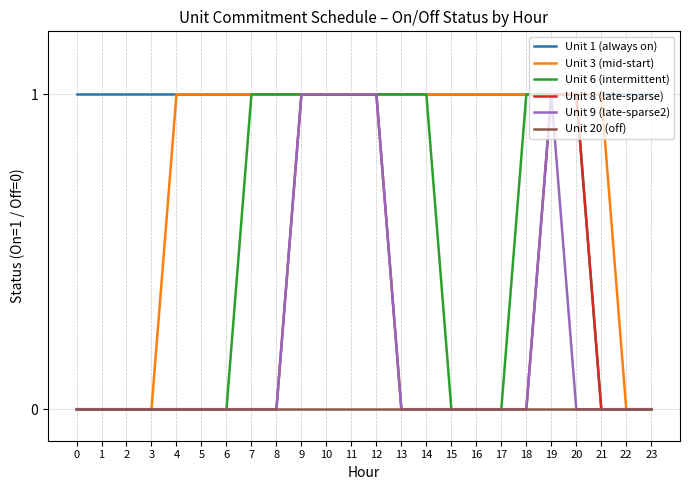

What is the difference between the Unit 6 (intermittent) values at 7 and 17?

1